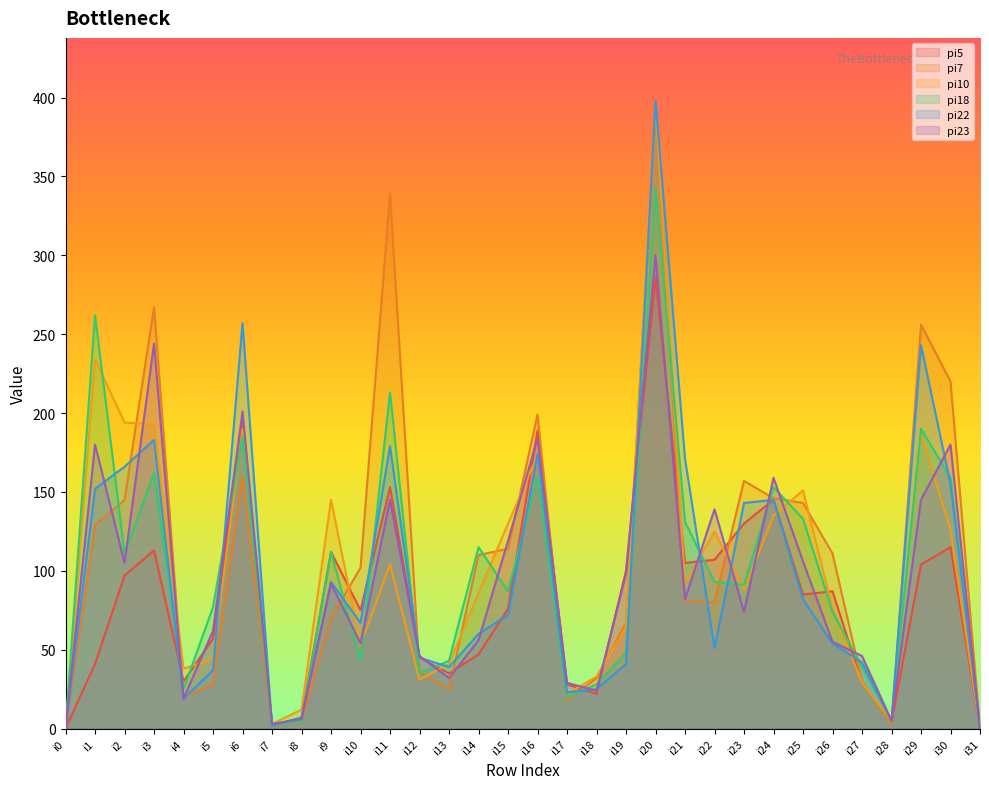

Which series ends up on top after the final intersection of pi18 and pi10?

pi18